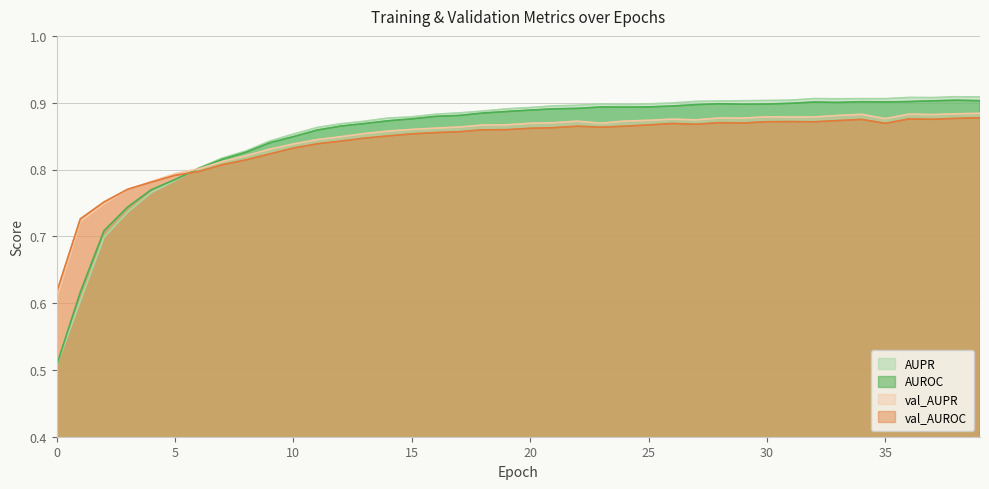

Which label corresponds to the largest value in the chart?

38